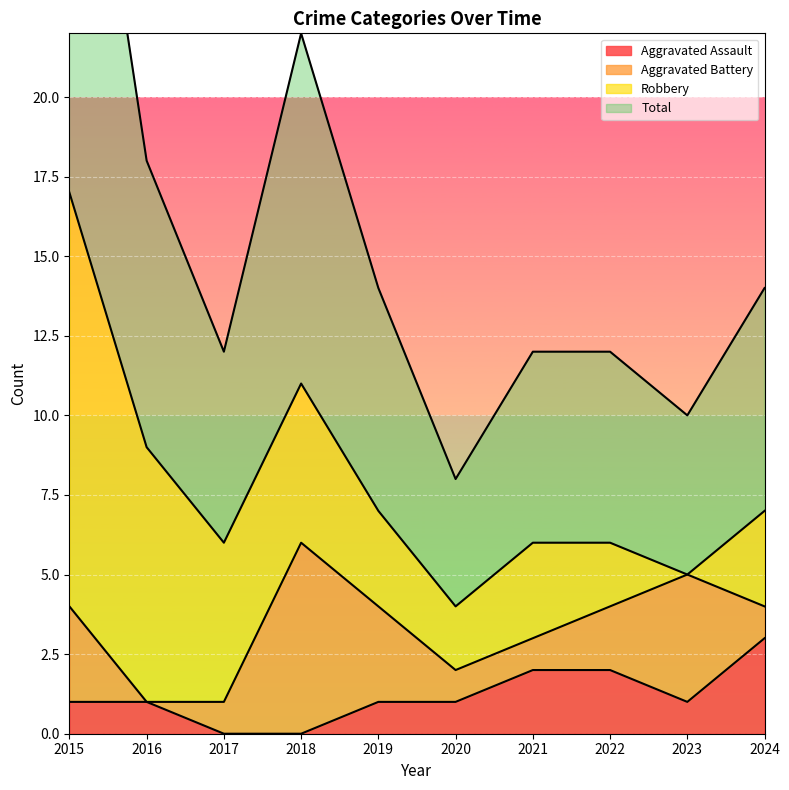

Between 2021 and 2017, which is larger?

2021